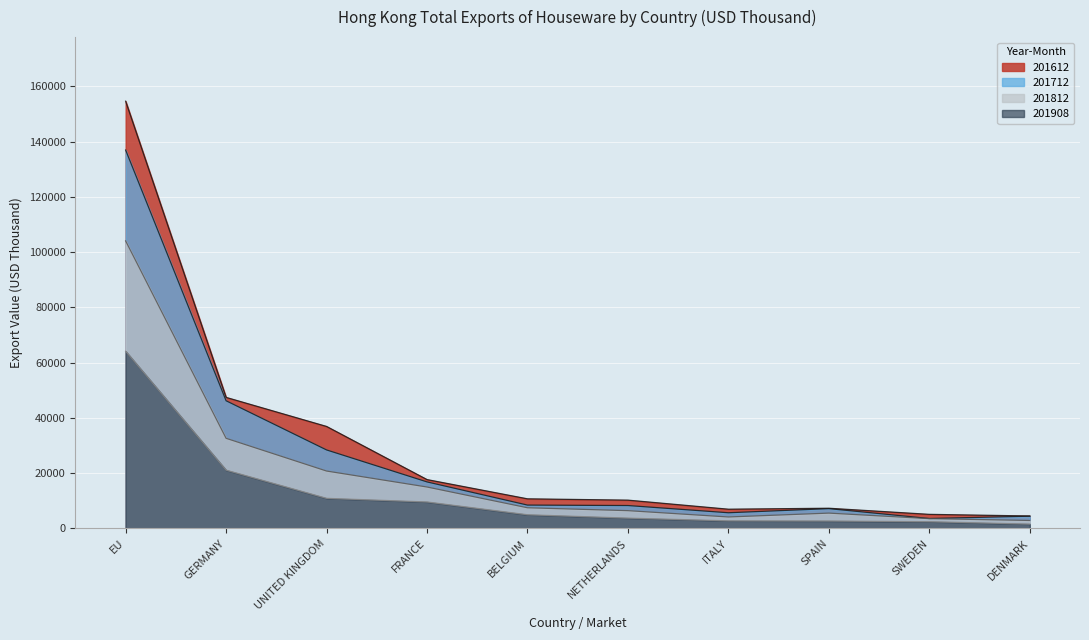

At which category does 201812 reach its first local peak?

SPAIN